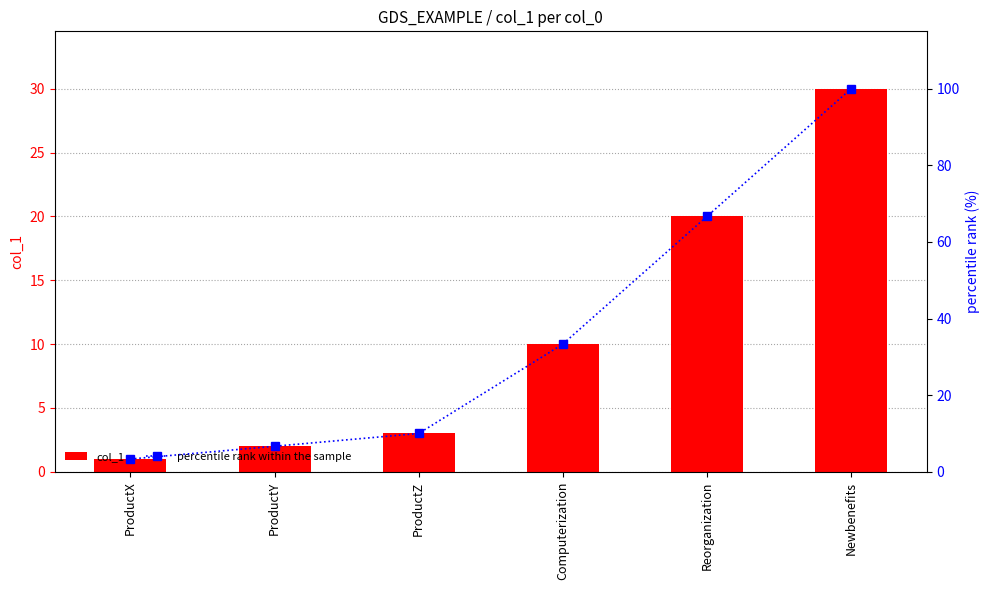

What is the sum of all col_1 values?

66